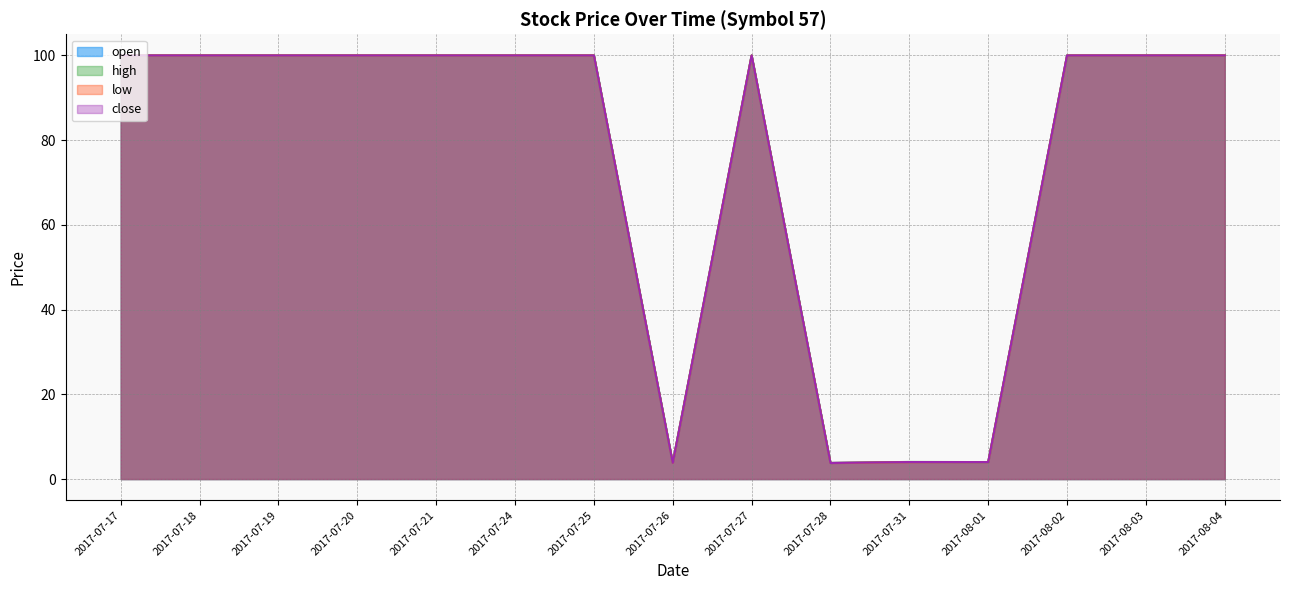

Reading right to left, transcribe all the data shown in this chart.

open: 100.0	100.0	100.0	4.0	4.0	3.8	100.0	3.8	100.0	100.0	100.0	100.0	100.0	100.0	100.0
high: 100.0	100.0	100.0	4.0	4.0	3.8	100.0	3.9	100.0	100.0	100.0	100.0	100.0	100.0	100.0
low: 100.0	100.0	100.0	4.0	4.0	3.8	100.0	3.8	100.0	100.0	100.0	100.0	100.0	100.0	100.0
close: 100.0	100.0	100.0	4.0	4.0	3.8	100.0	3.8	100.0	100.0	100.0	100.0	100.0	100.0	100.0